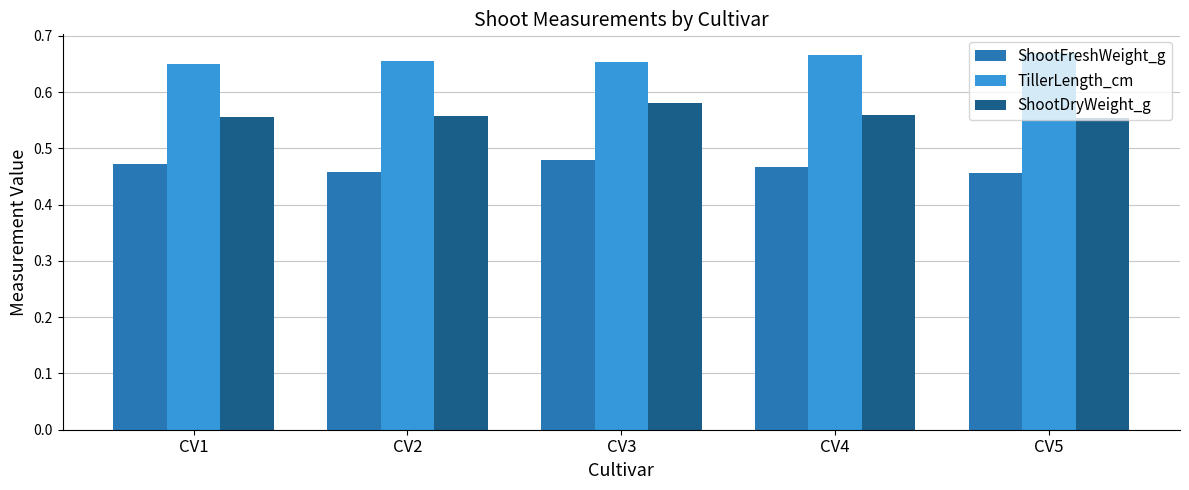

What is the difference between the highest and lowest values at CV4?

0.2